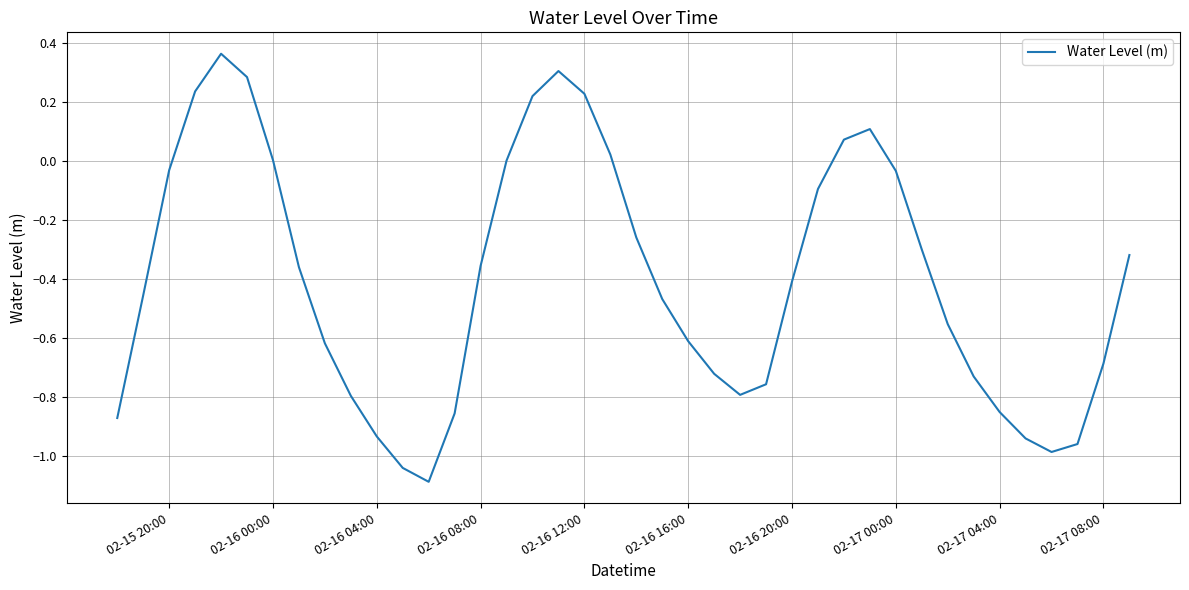

What is the smallest value displayed?

-1.1